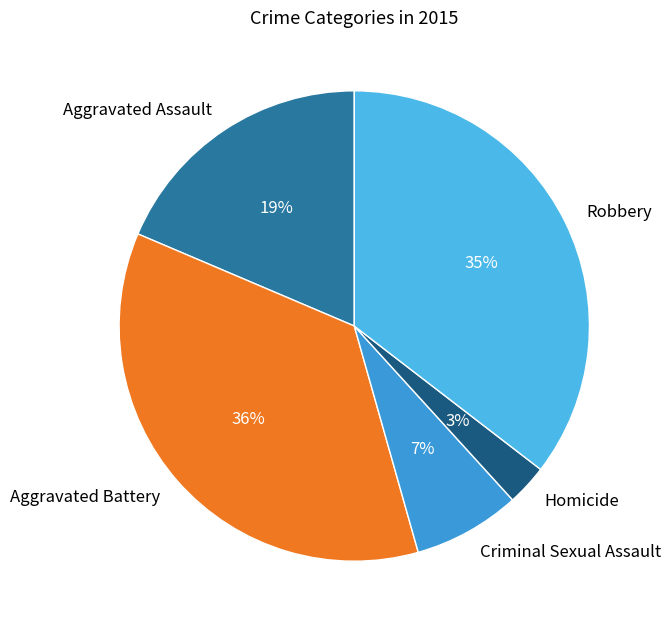

What is the smallest slice in the pie chart?

Homicide